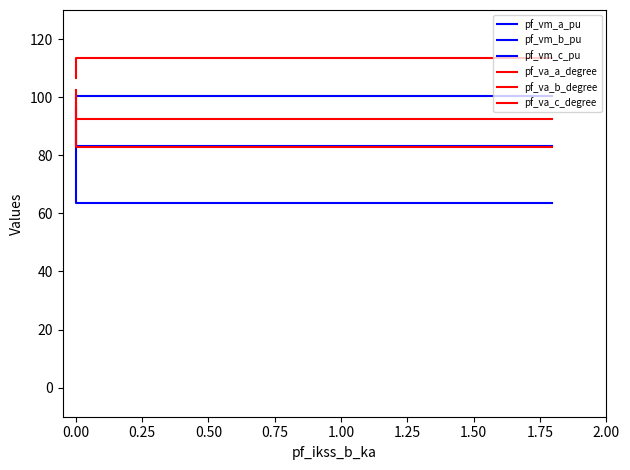

What is the maximum value for pf_vm_a_pu?

100.6